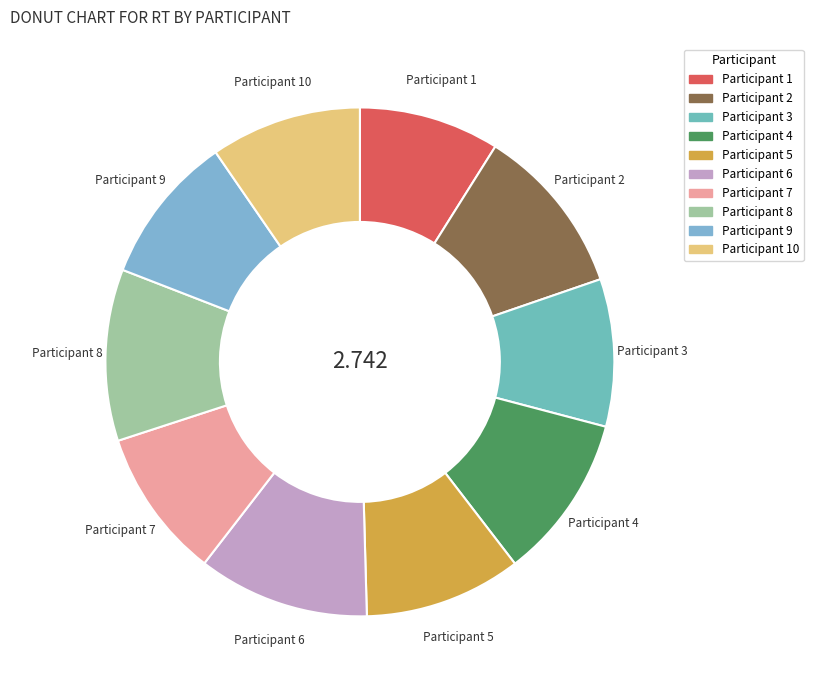

To the nearest percent, what is the difference between the largest and smallest slice percentages?

2%